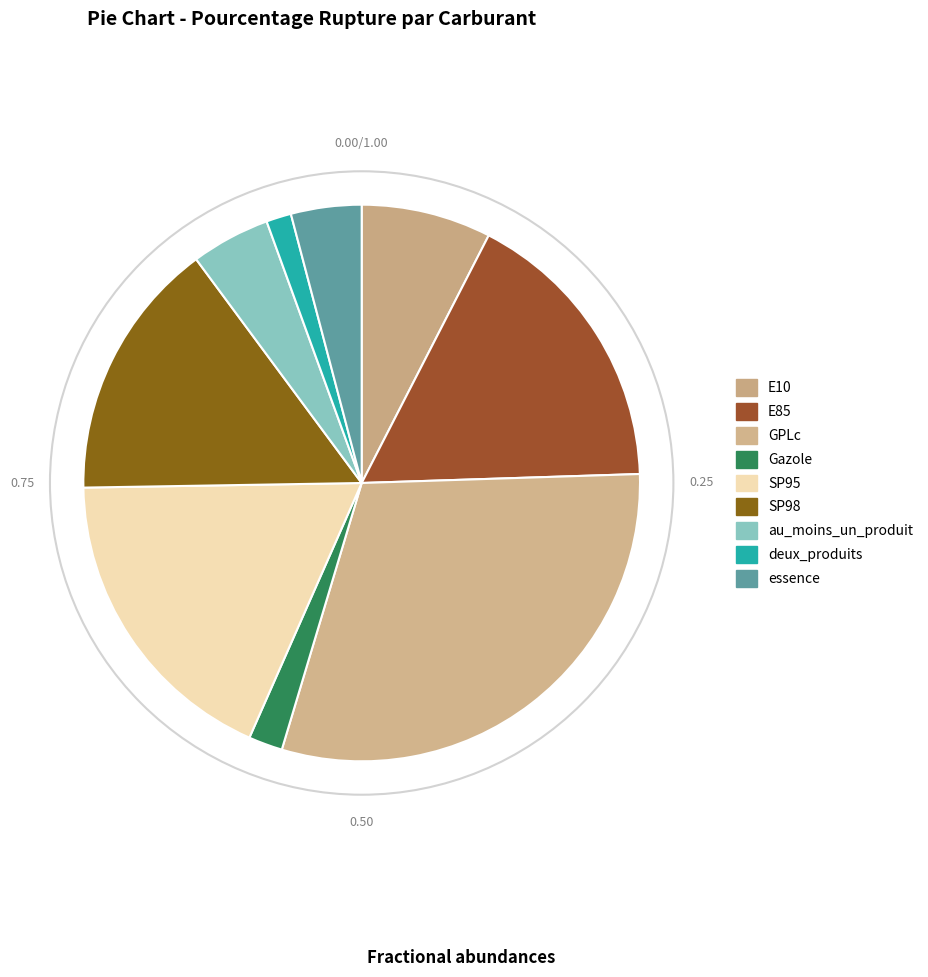

What percentage do E85 and au_moins_un_produit together represent?

21.5%